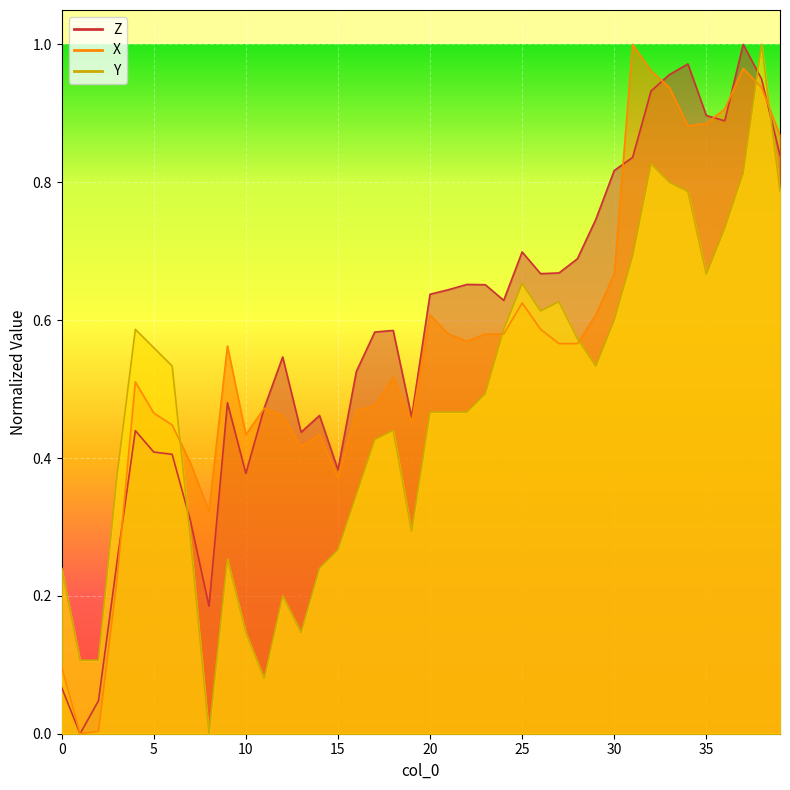

What is the average value of the Z series?

0.6